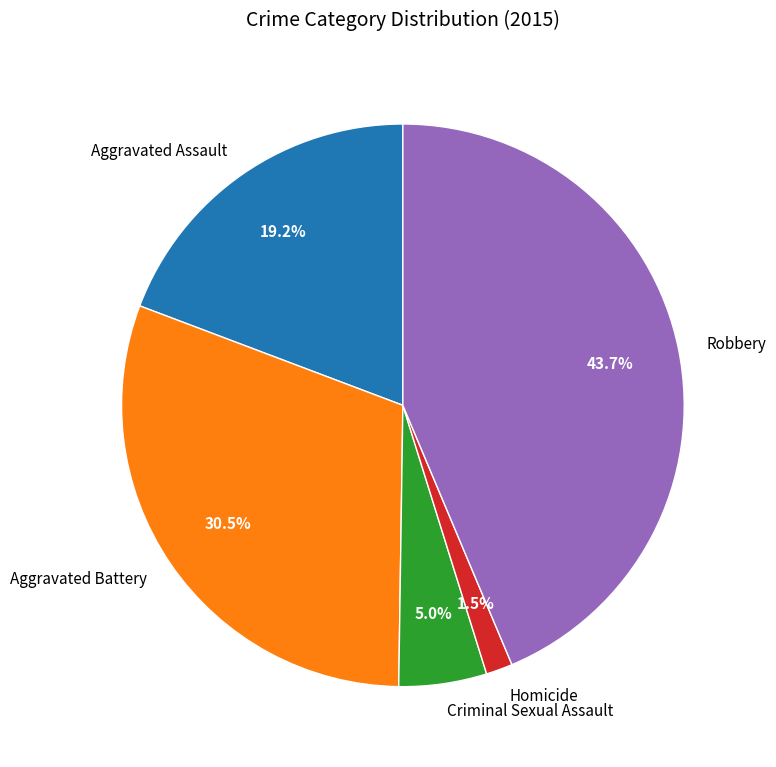

True or false: Aggravated Assault accounts for 19% of the total.

True